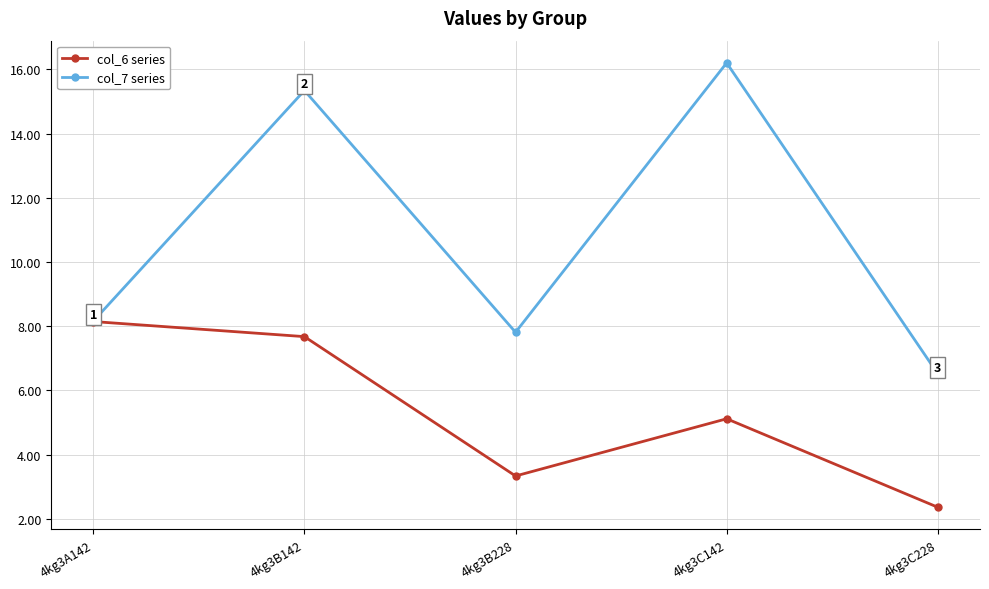

What position from the right is 4kg3B142?

4